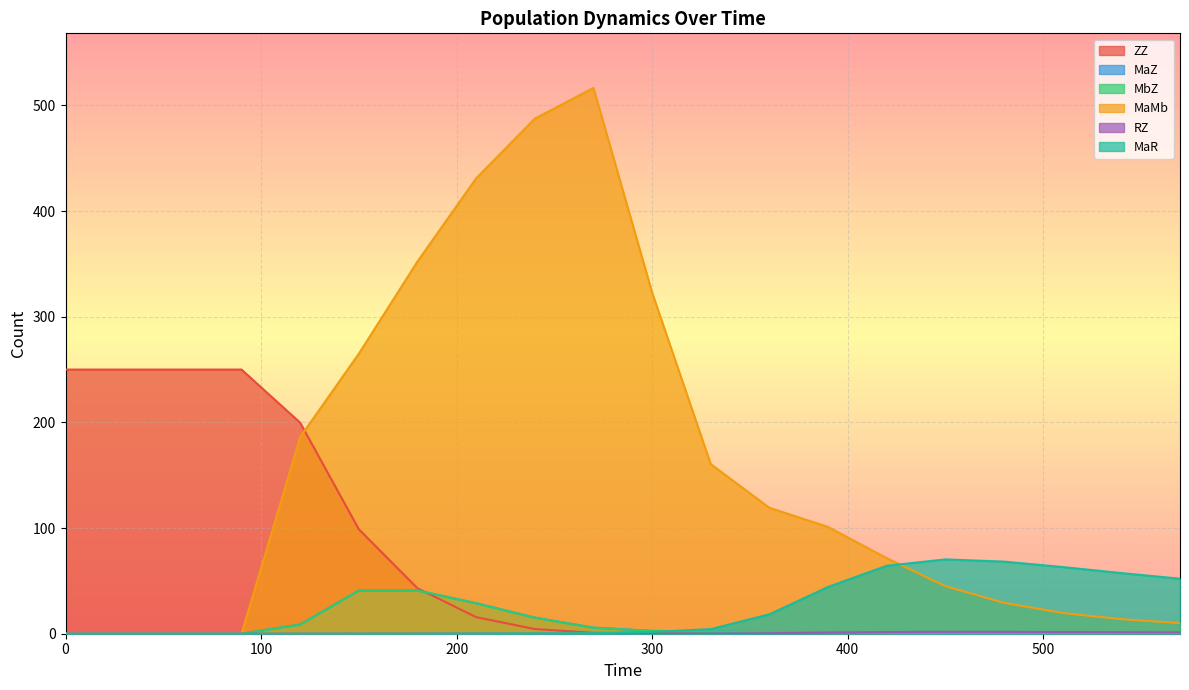

What is the total value across all series at 570?

63.7